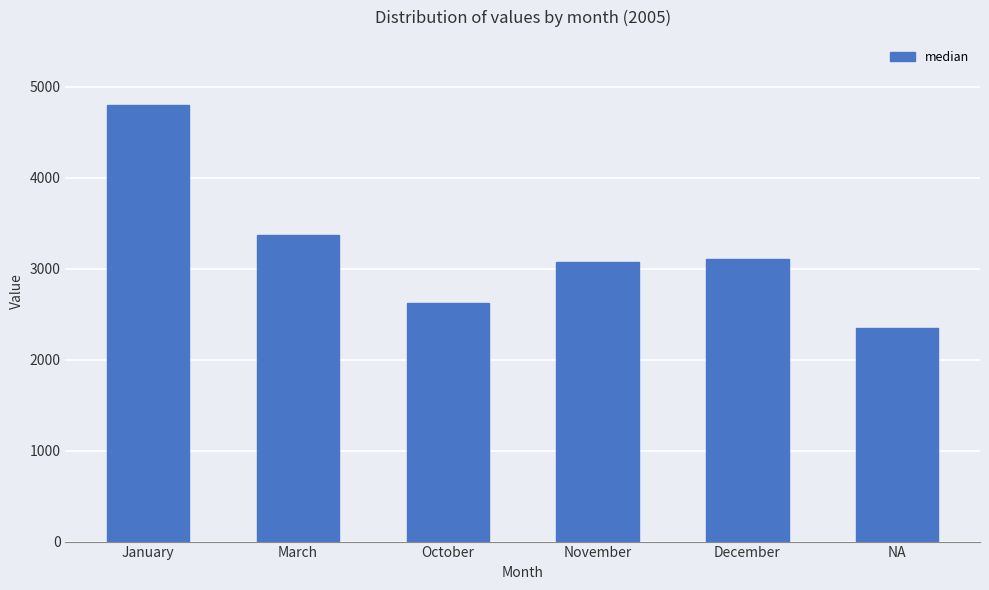

Reading left to right, extract all data points from this chart.

January=4795	March=3372	October=2618	November=3078	December=3110	NA=2353